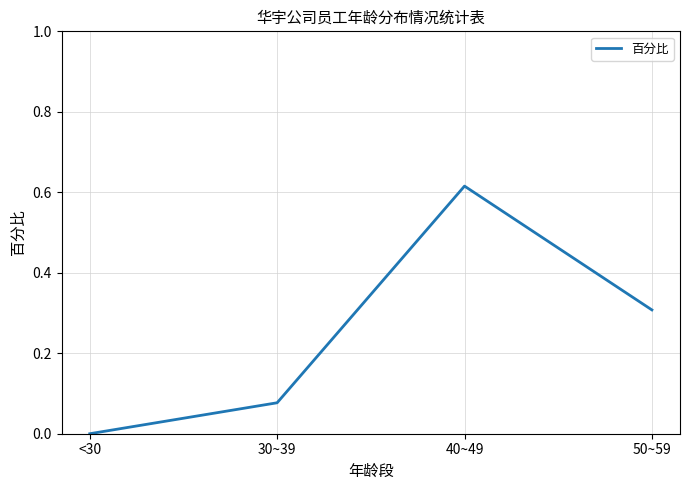

What is the difference between the maximum and second lowest values?

0.5